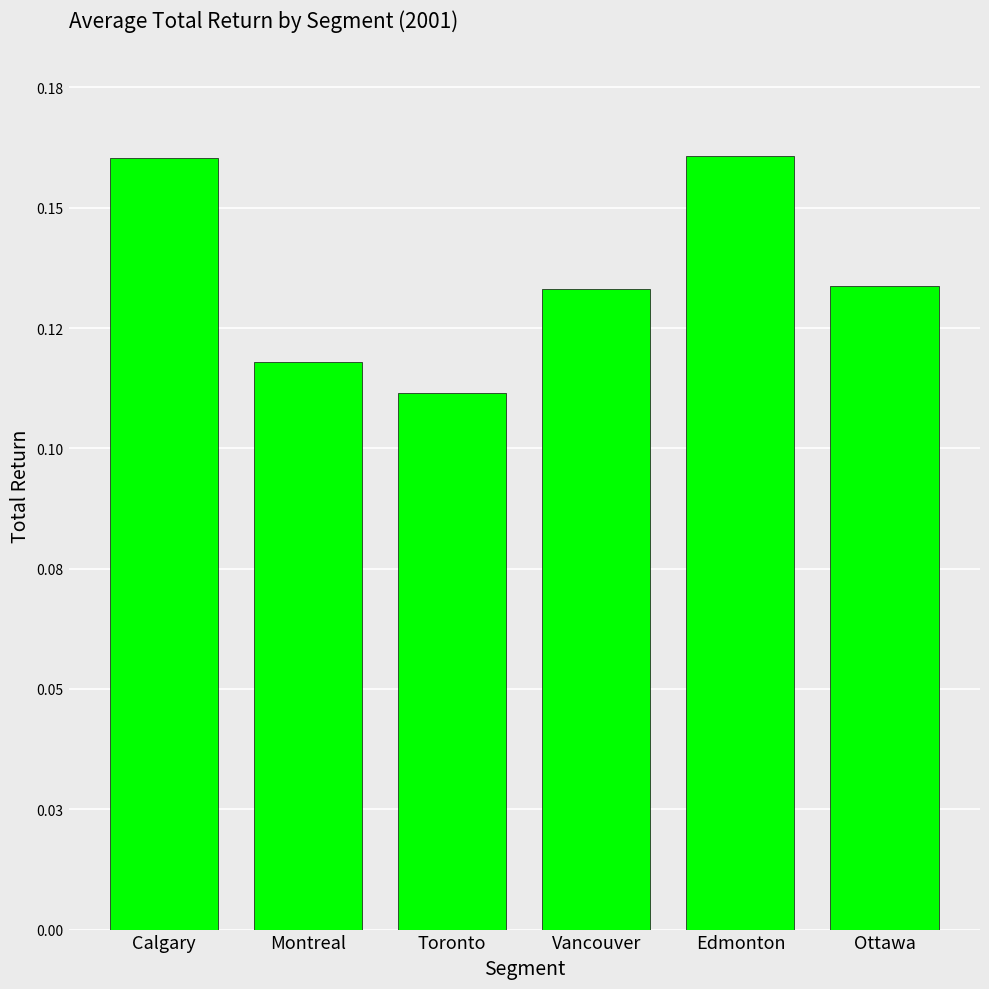

Are the bars horizontal?

No